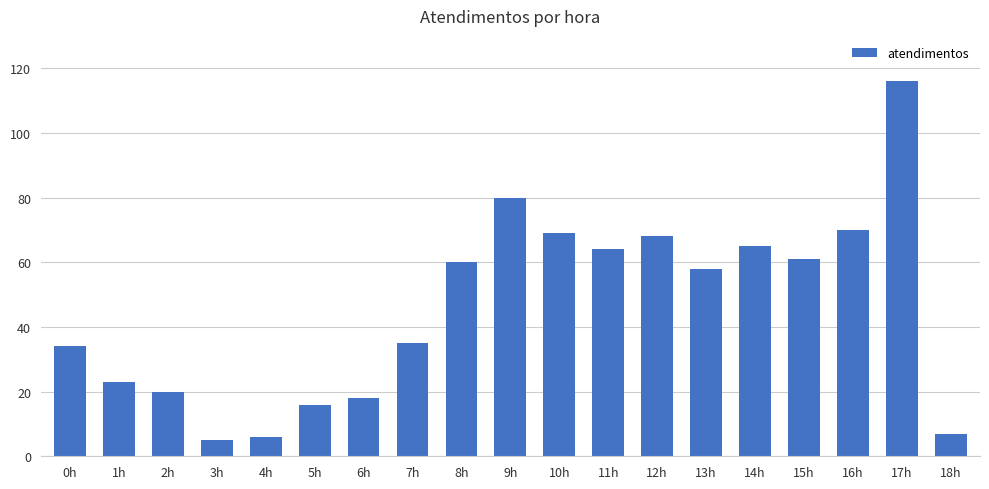

At which category does the chart reach its peak across all series?

17h